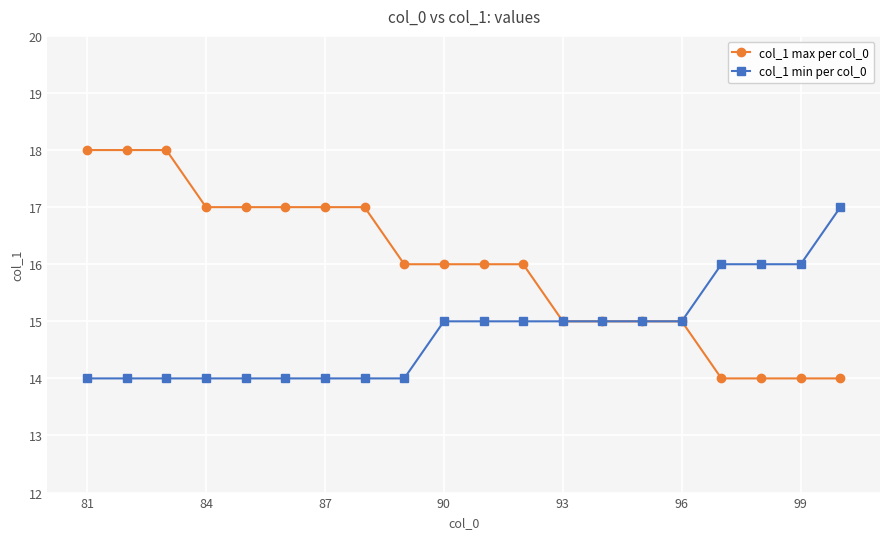

What are all the series names shown in the legend?

col_1 max per col_0, col_1 min per col_0